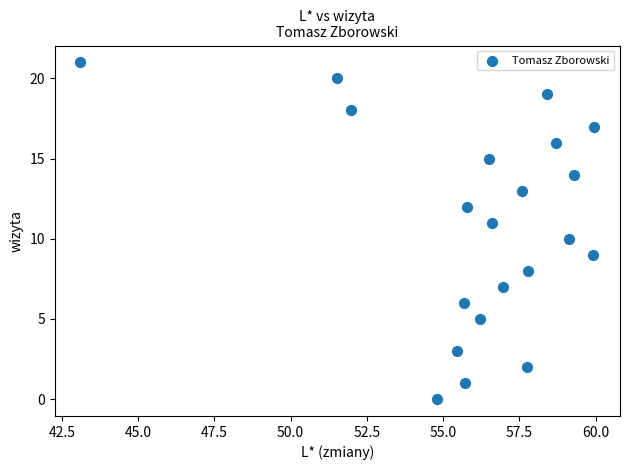

What is the range of Y values (max minus min)?

21